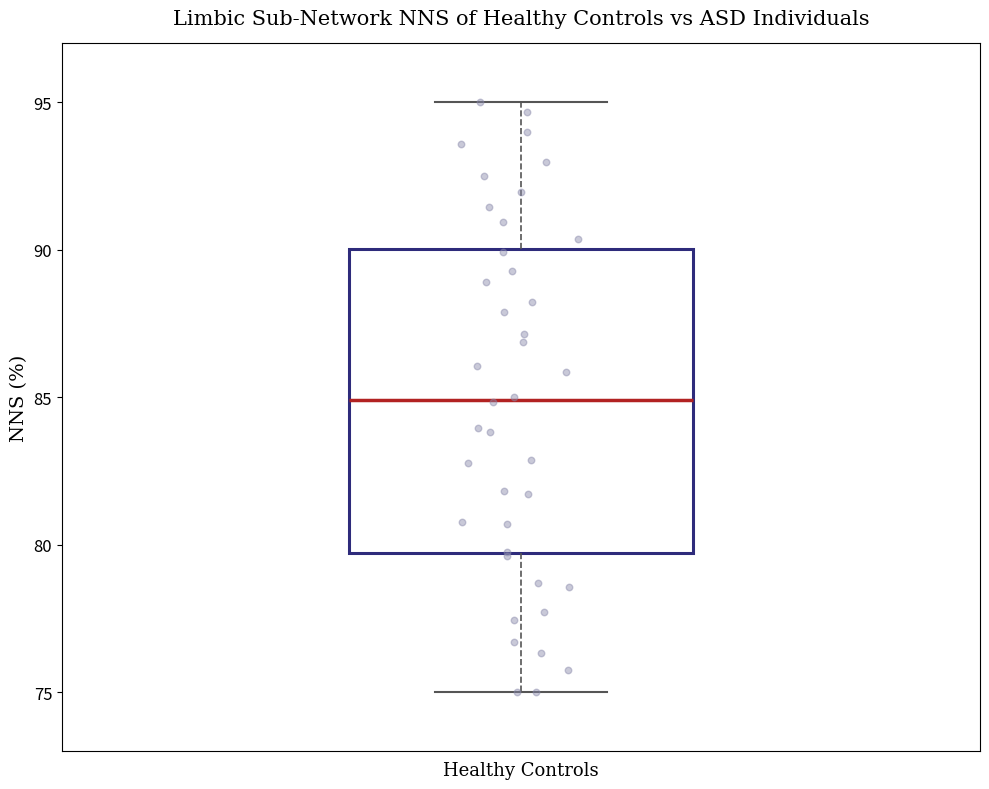

Read this box plot against the y-axis: the position of the median line, the range covered by the box, and the ends of both whiskers. The values are not printed on the chart, so give them approximately, as read against the axis.

median 85.0, box 79.5 to 90.0, whiskers 75.0 to 95.0